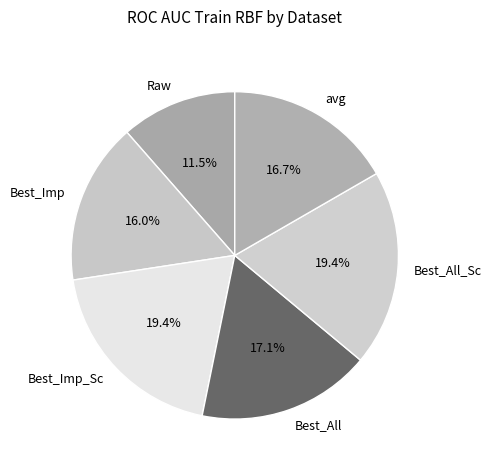

To the nearest percent, what is the difference between the Best_All_Sc and Best_All slice percentages?

2%